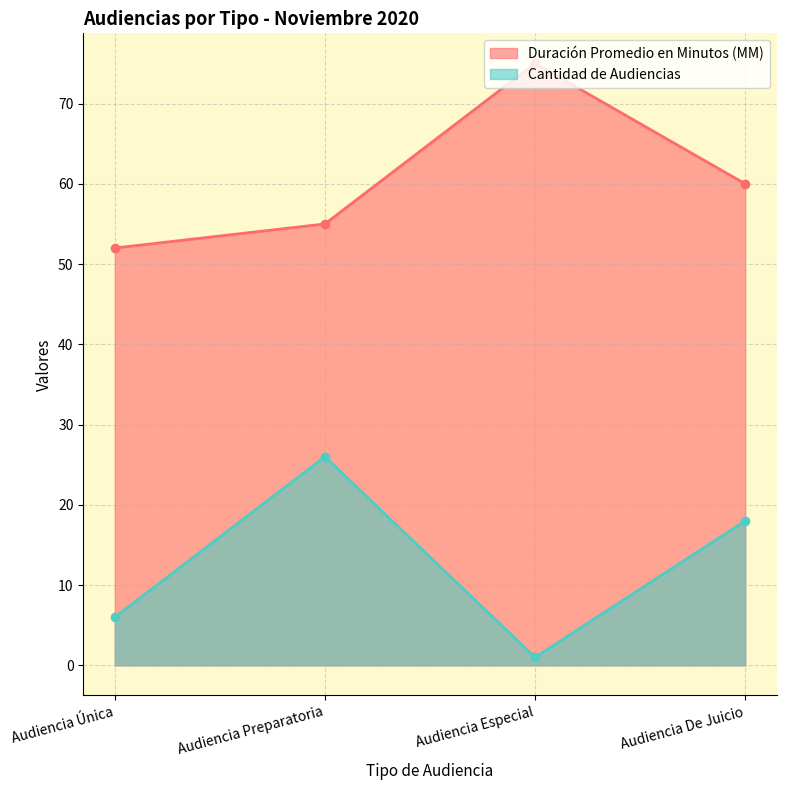

Which series changed the most between Audiencia Preparatoria and Audiencia De Juicio?

Cantidad de Audiencias